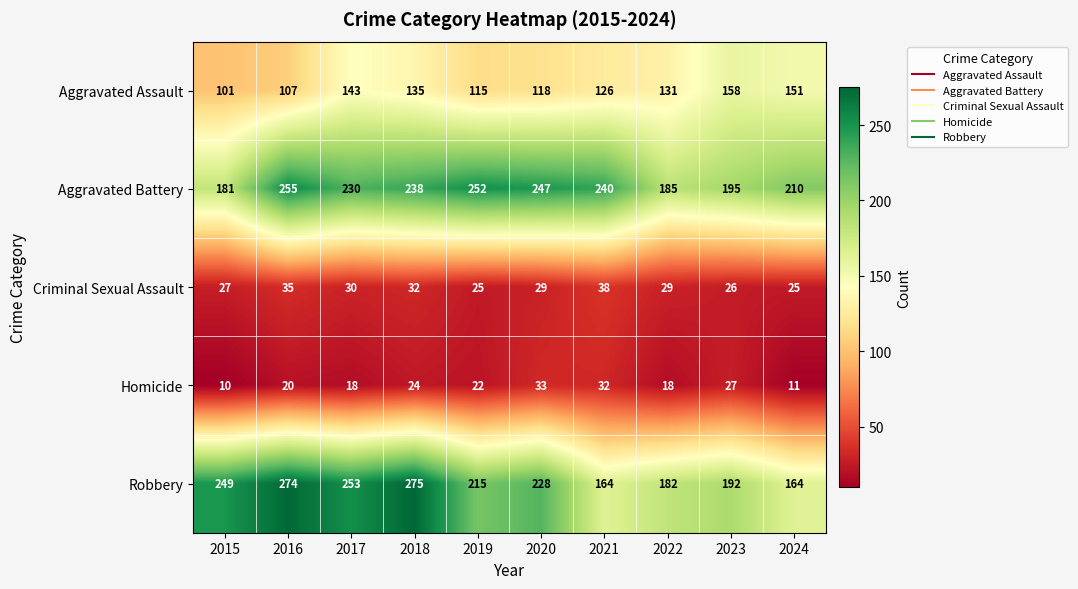

What is the sum of all Homicide values?

215